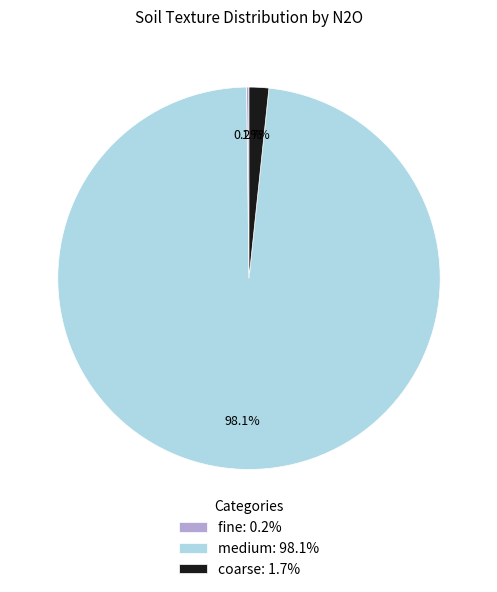

To the nearest percent, what portion does coarse represent?

2%